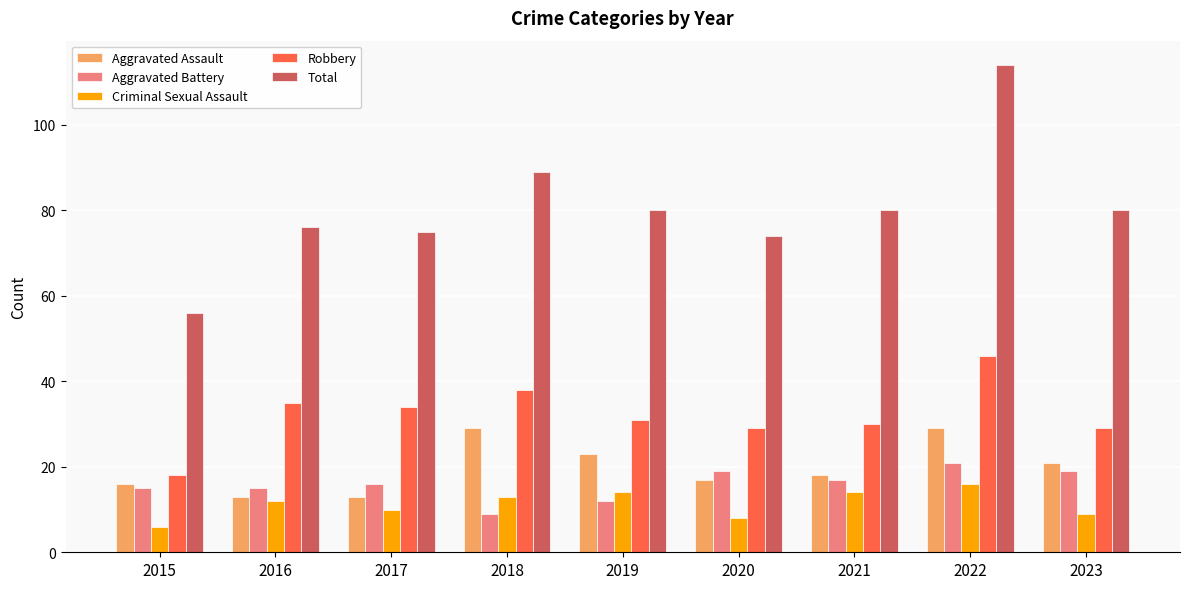

What is the spread (max minus min) of values at 2017?

65